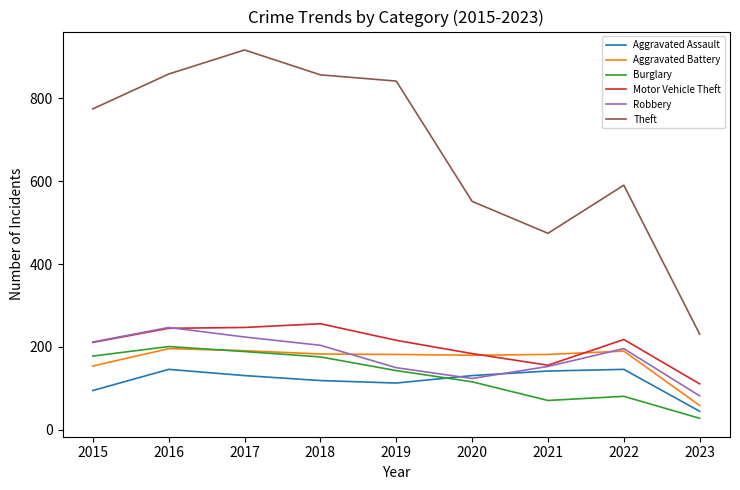

What is the difference between the highest and lowest values at 2015?

679